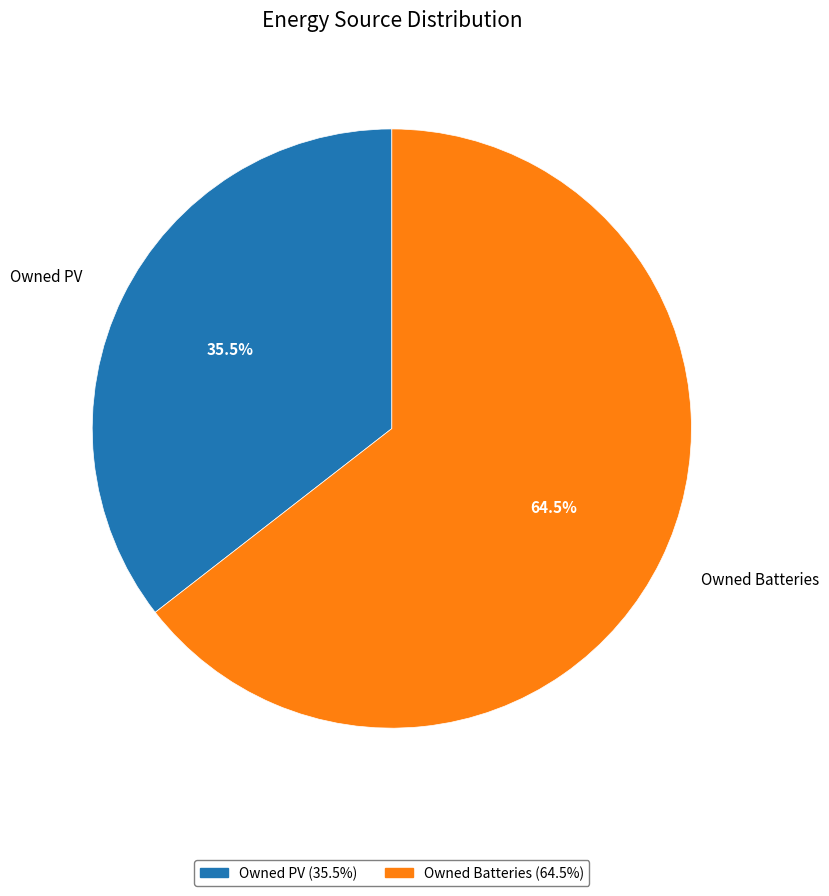

Is there a majority slice in this chart?

Yes